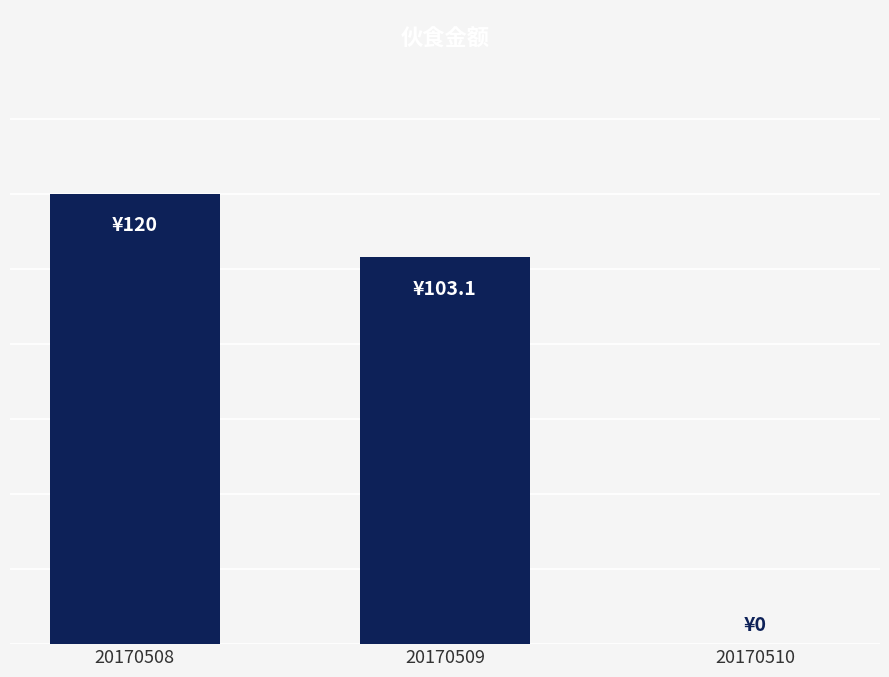

Reading left to right, extract all data points from this chart.

20170508=120.0	20170509=103.1	20170510=0.0